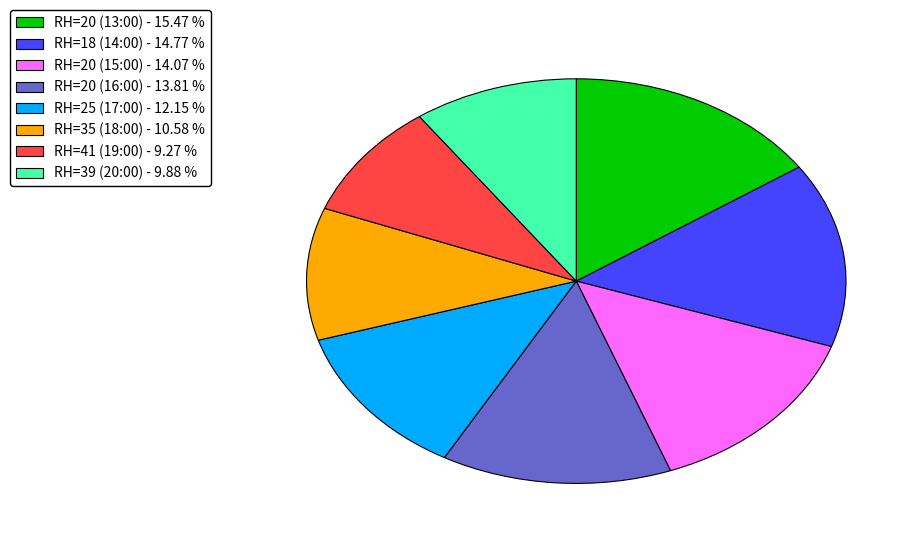

Is it true that RH=39 (20:00) is 18% of the pie?

False